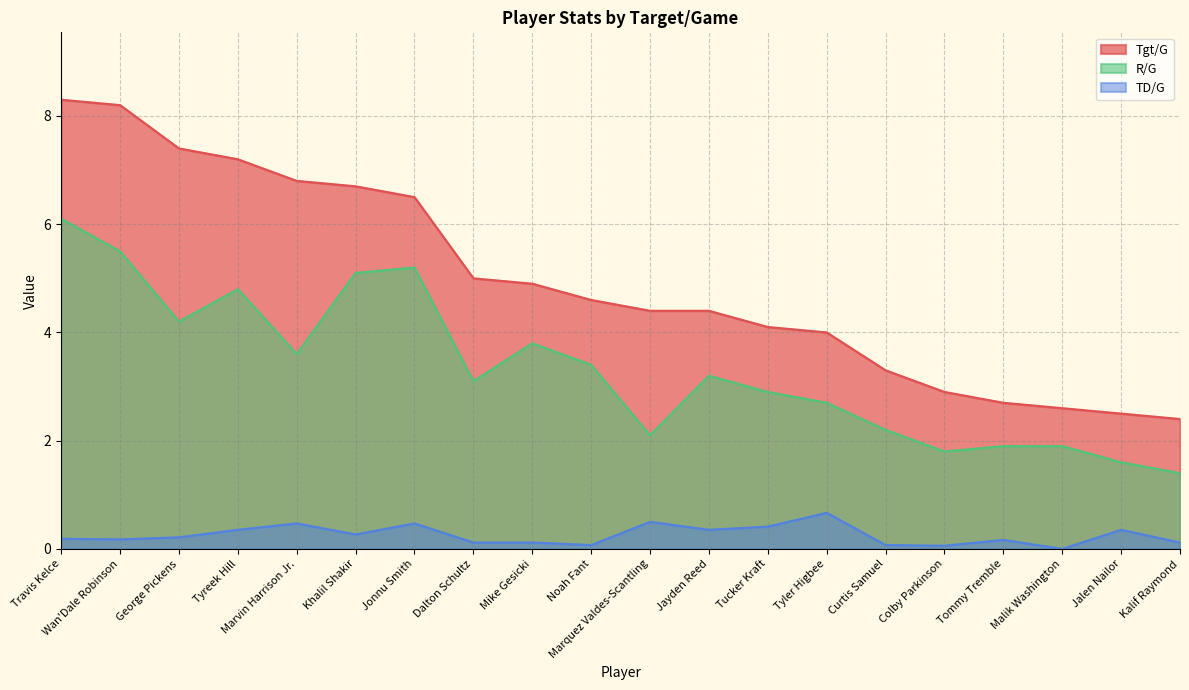

Reading right to left, what are all the values shown in this chart?

Tgt/G: 2.4	2.5	2.6	2.7	2.9	3.3	4.0	4.1	4.4	4.4	4.6	4.9	5.0	6.5	6.7	6.8	7.2	7.4	8.2	8.3
R/G: 1.4	1.6	1.9	1.9	1.8	2.2	2.7	2.9	3.2	2.1	3.4	3.8	3.1	5.2	5.1	3.6	4.8	4.2	5.5	6.1
TD/G: 0.1	0.4	0.0	0.2	0.1	0.1	0.7	0.4	0.4	0.5	0.1	0.1	0.1	0.5	0.3	0.5	0.4	0.2	0.2	0.2